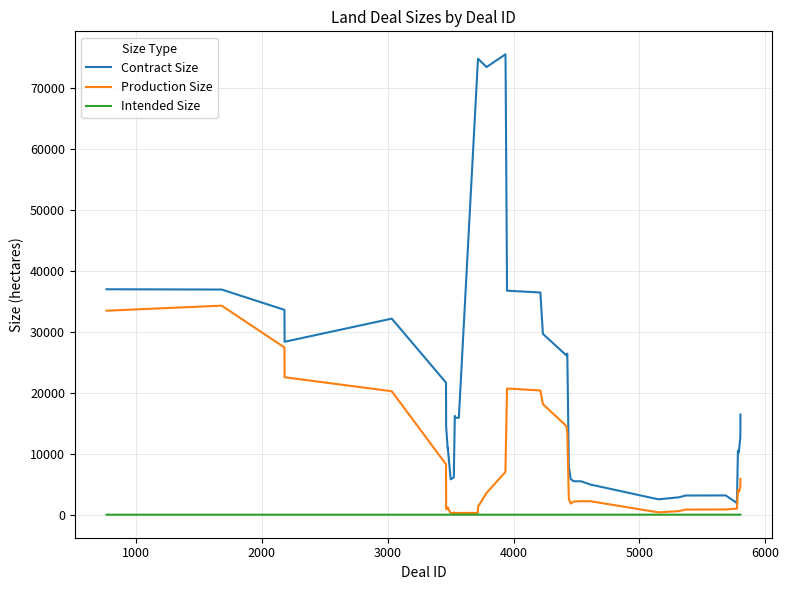

What is the maximum value shown in the chart?

75551.2